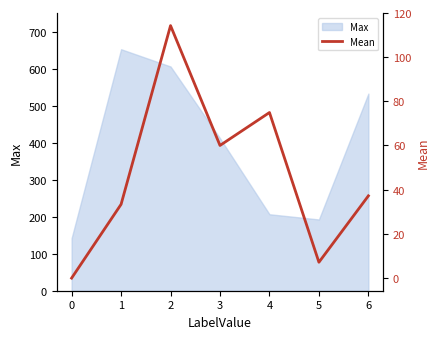

List the labels in order of value, smallest first.

0, 5, 1, 6, 3, 4, 2